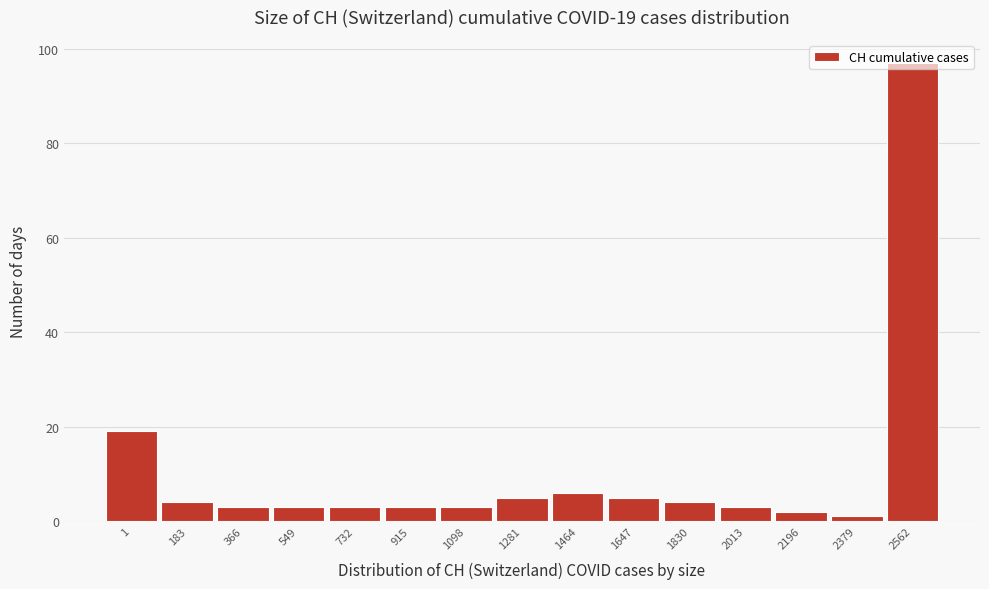

What is the ratio of the value at 549 to the value at 2013?

1.0